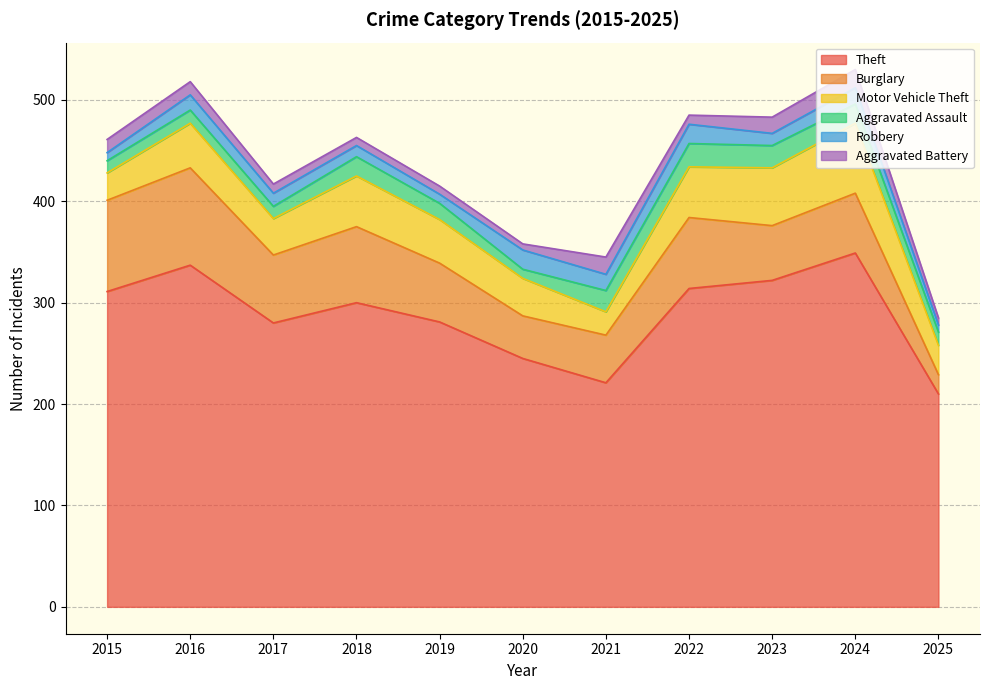

Reading right to left, what are all the values shown in this chart?

Theft: 210	349	322	314	221	245	281	300	280	337	311
Burglary: 19	59	54	70	47	42	58	75	67	96	90
Motor Vehicle Theft: 29	69	57	50	23	37	43	50	36	44	27
Aggravated Assault: 13	19	22	23	21	9	16	19	12	13	12
Robbery: 7	16	12	19	16	19	9	11	13	15	8
Aggravated Battery: 7	18	16	9	17	6	8	8	9	13	13